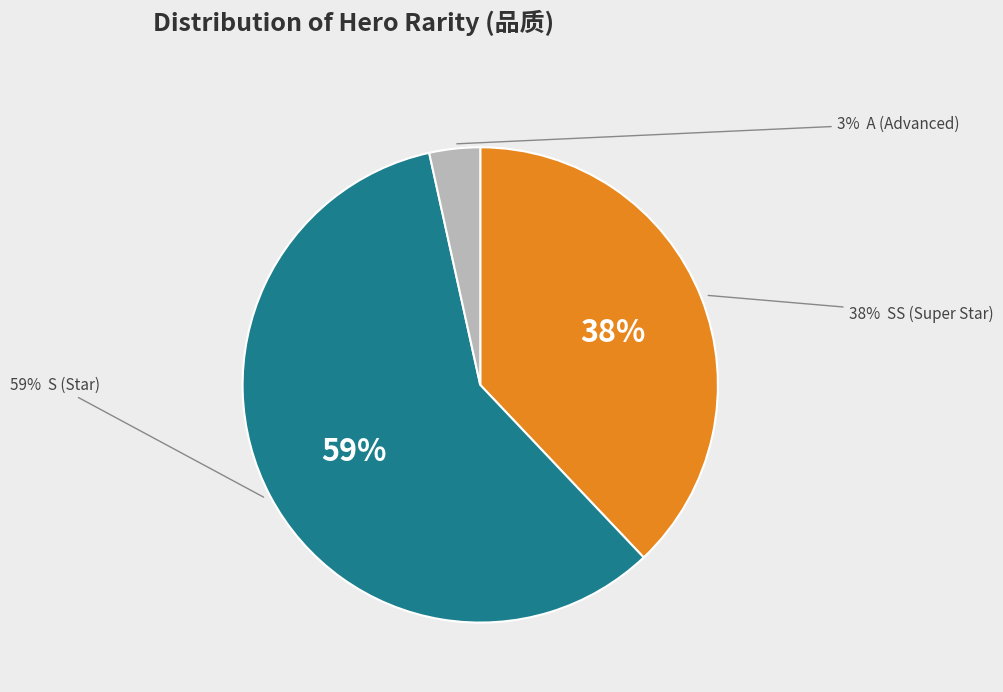

How many slices are in this pie chart?

3